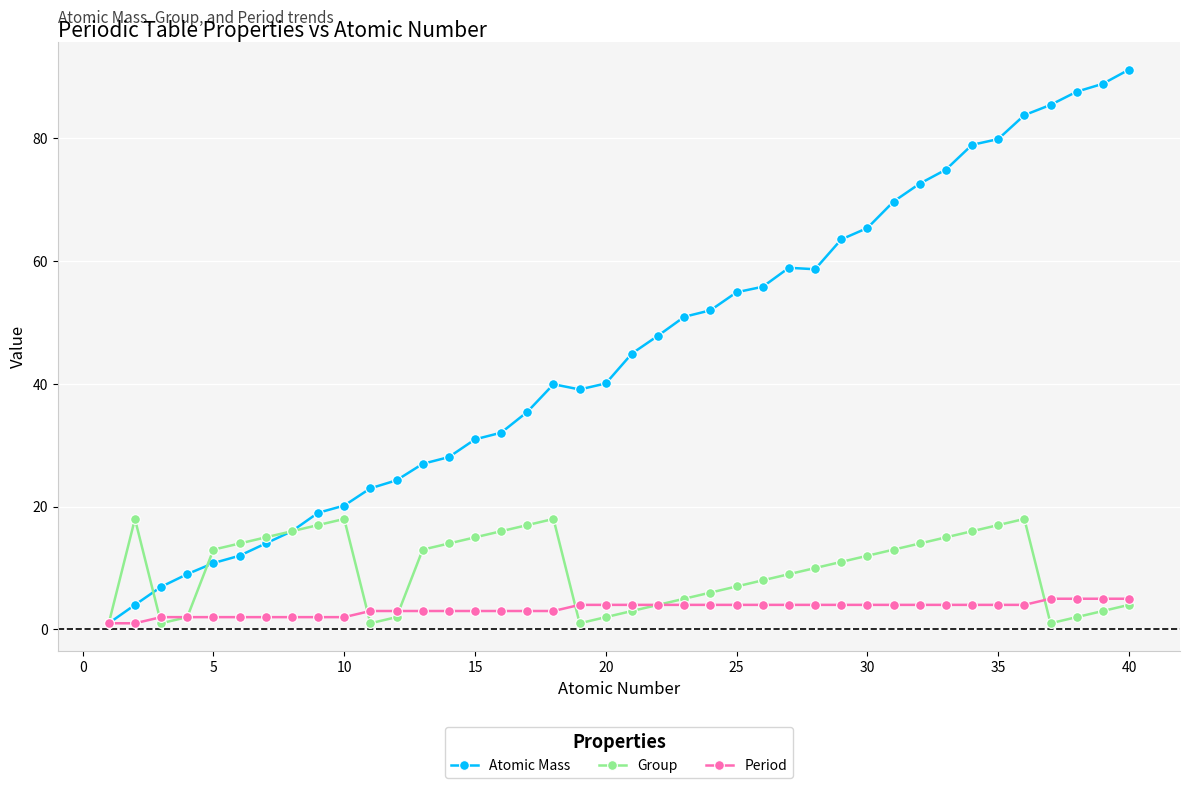

What is the minimum value shown in the chart?

1.0